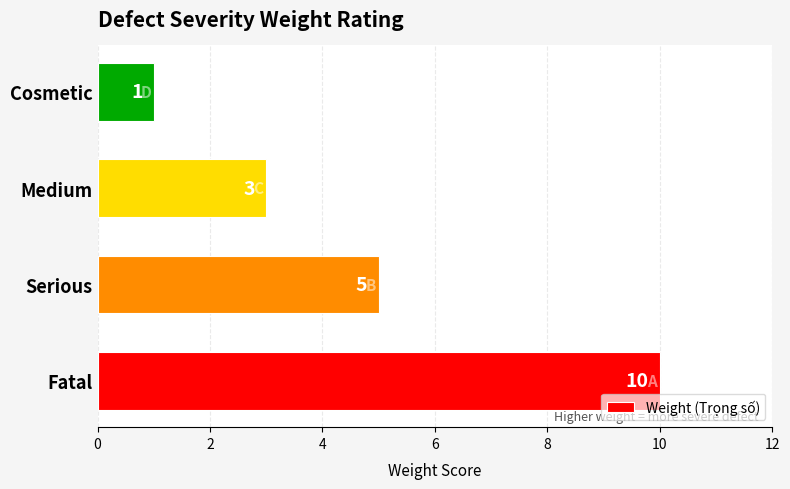

What is the difference between the second highest and second lowest values?

2